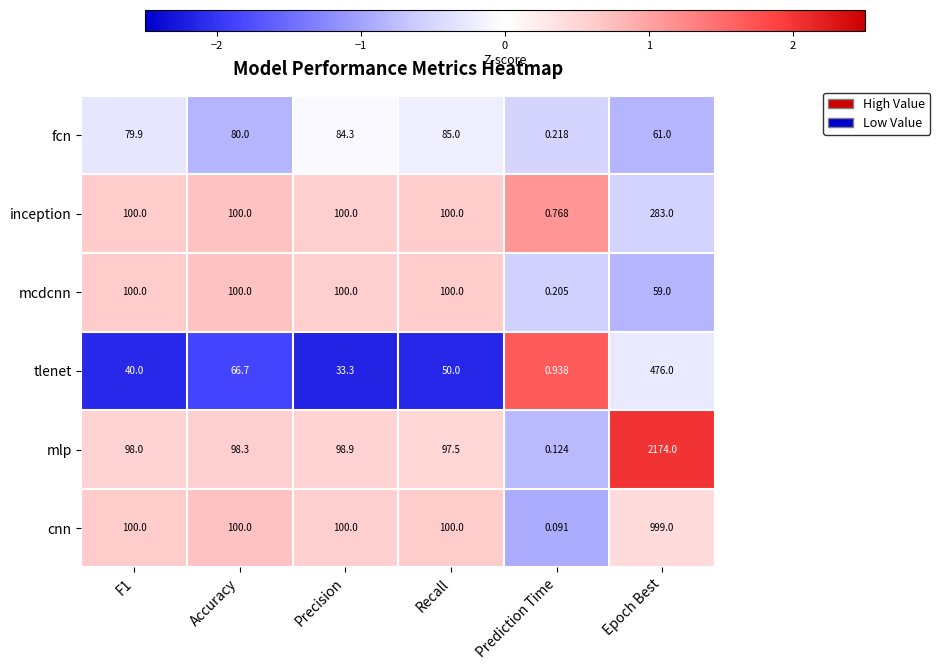

Which category has the highest value across all series?

Epoch Best